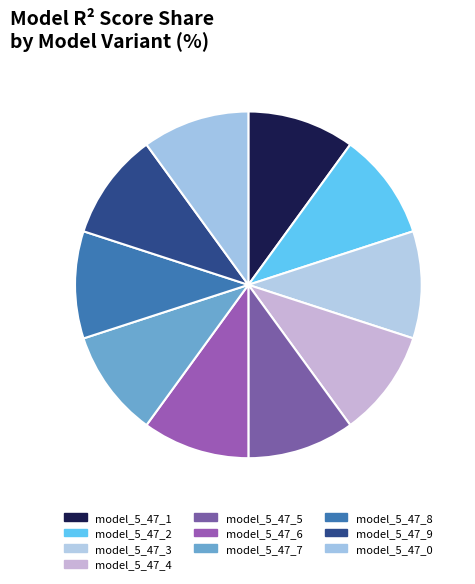

Is there a majority slice in this chart?

No